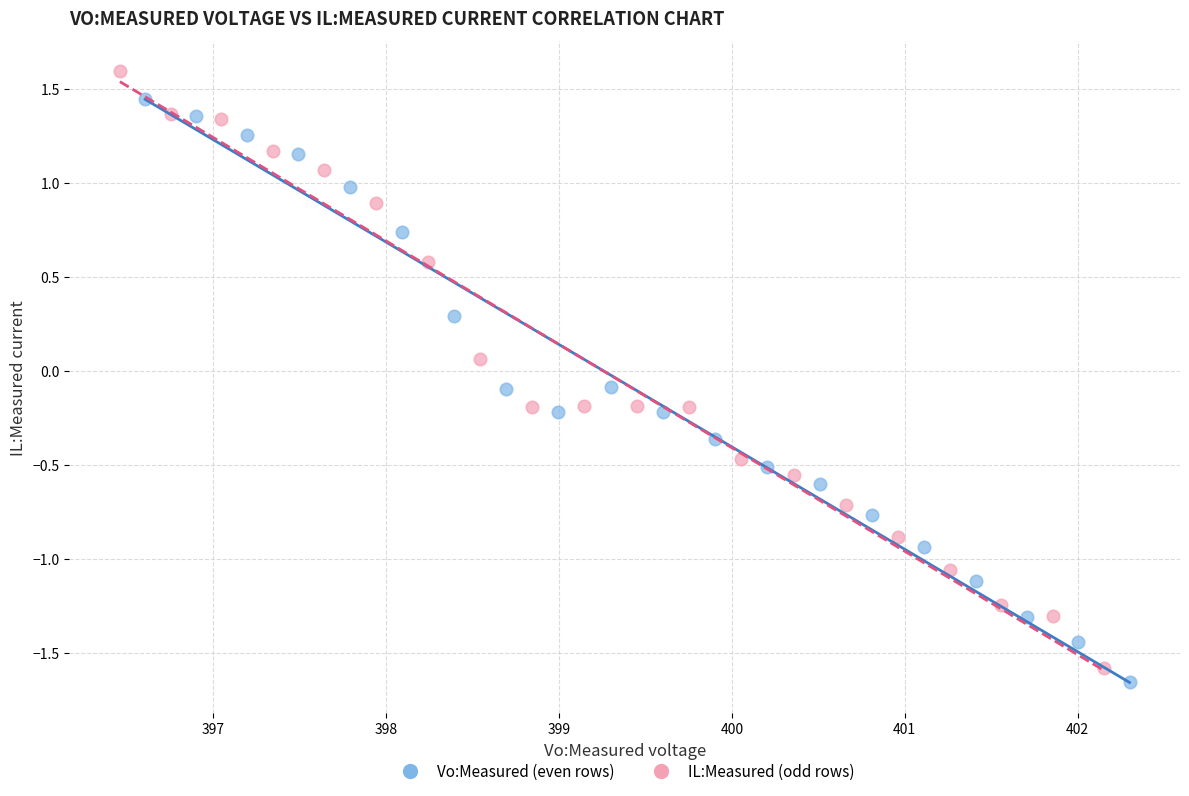

Which series reaches the maximum Y coordinate?

IL:Measured (odd rows)